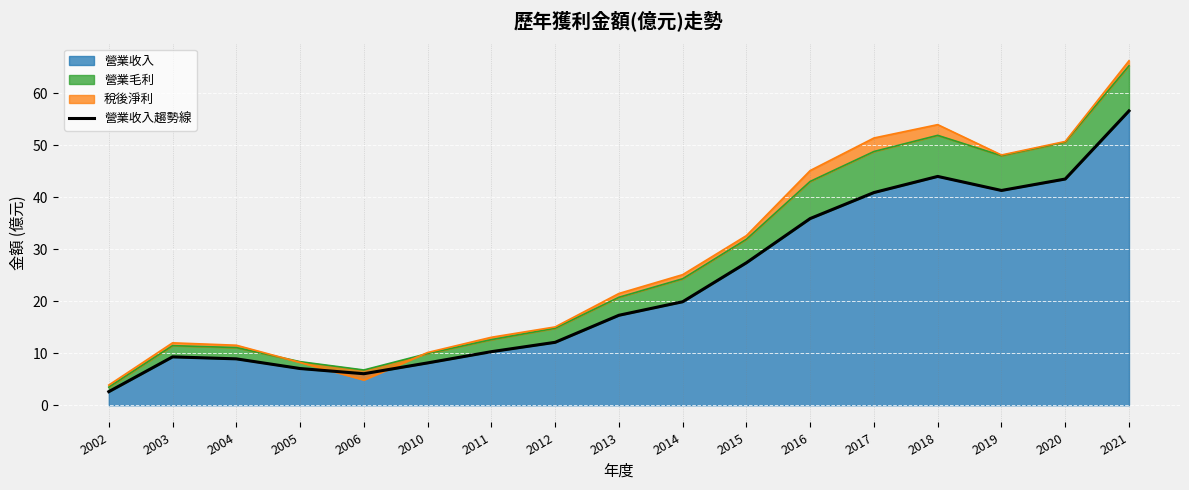

How many lines are shown in the chart?

1